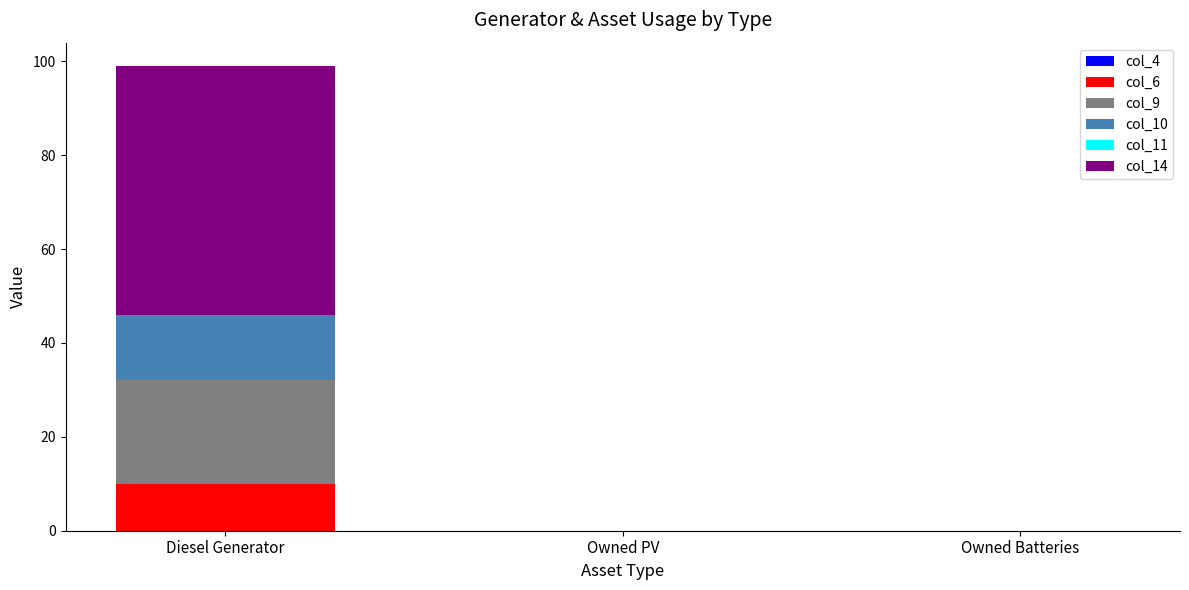

Which category has the highest value in the col_6 series?

Diesel Generator